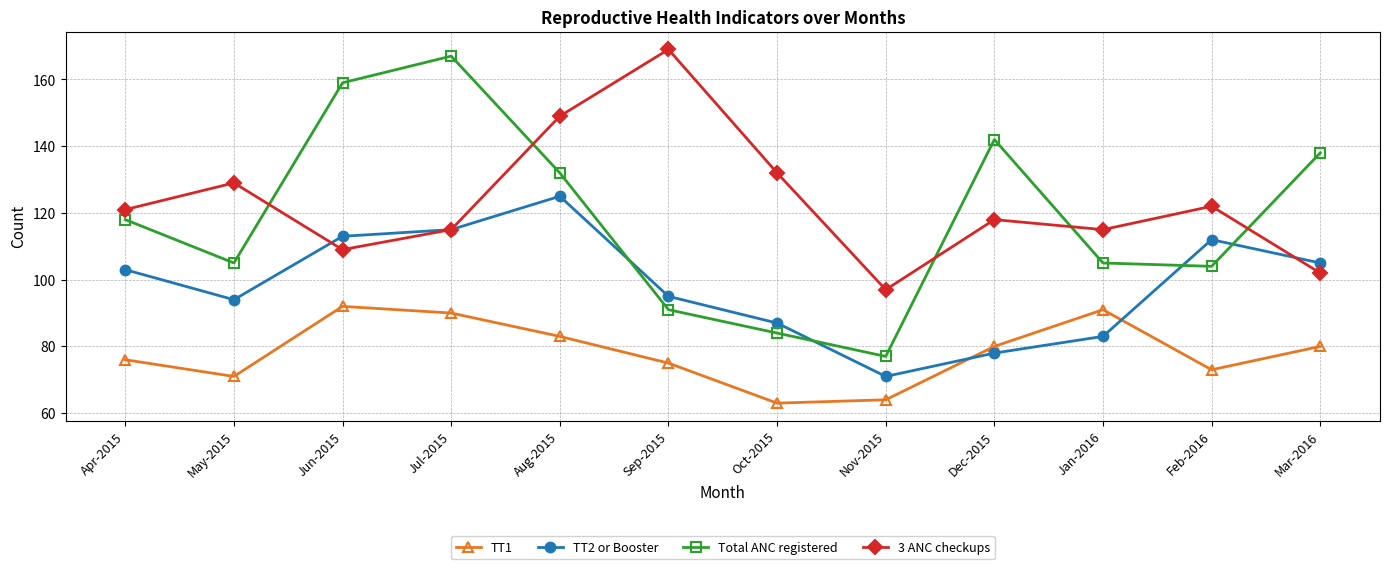

What is the difference between the highest and lowest values at Oct-2015?

69